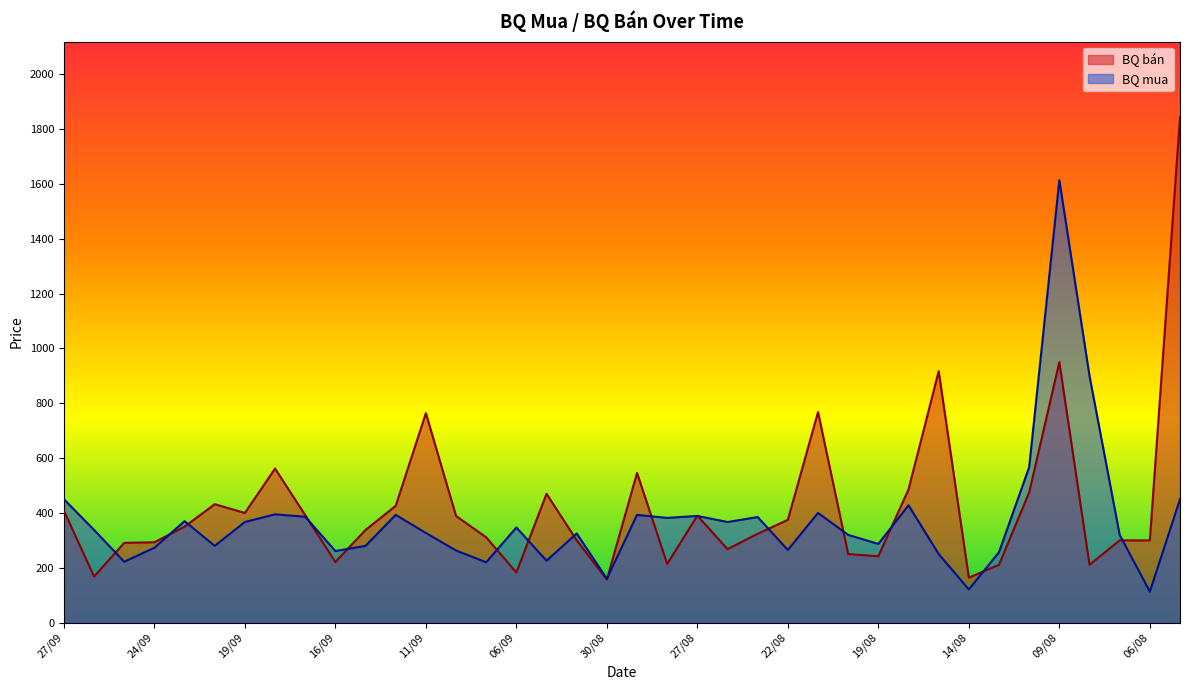

What is the value of the BQ mua point at the 24th from the left?

385